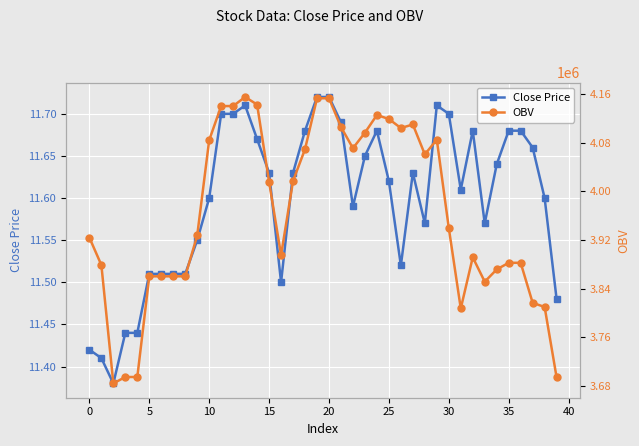

What is the approximate value of OBV at 20?

4153061.7